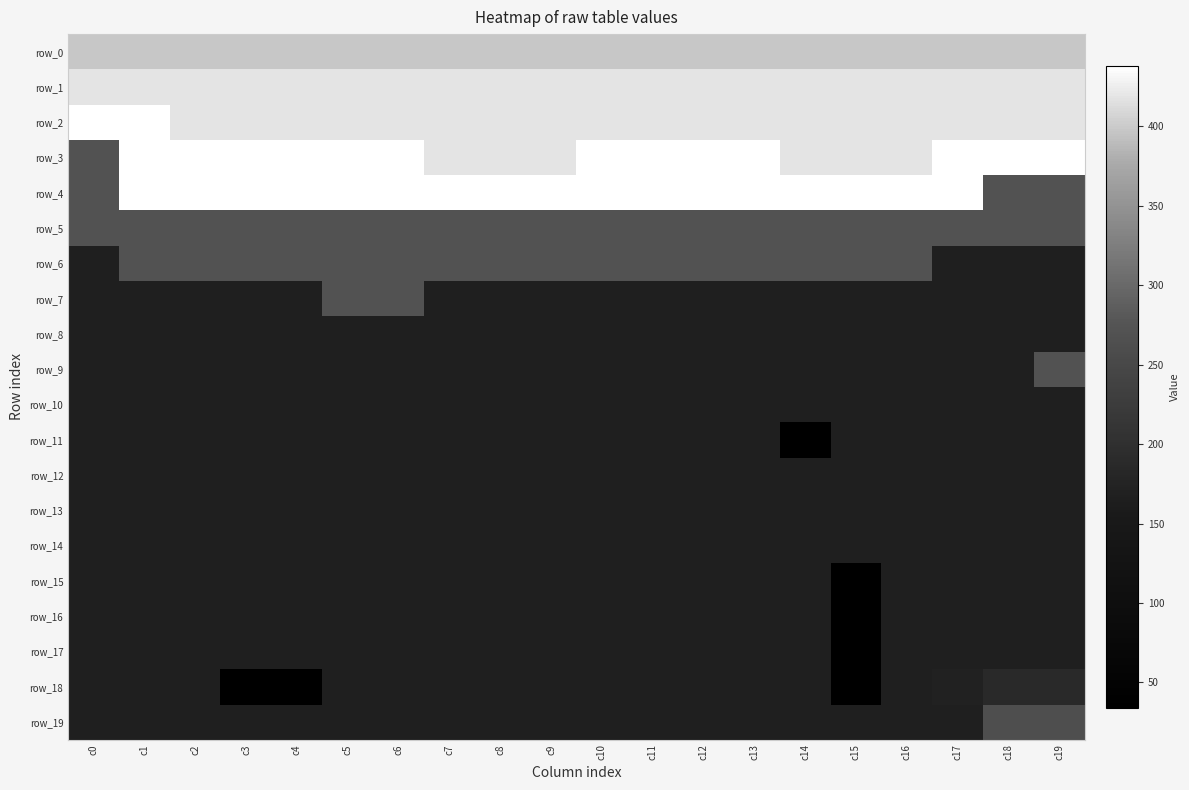

At which label does row_3 reach its minimum?

c0